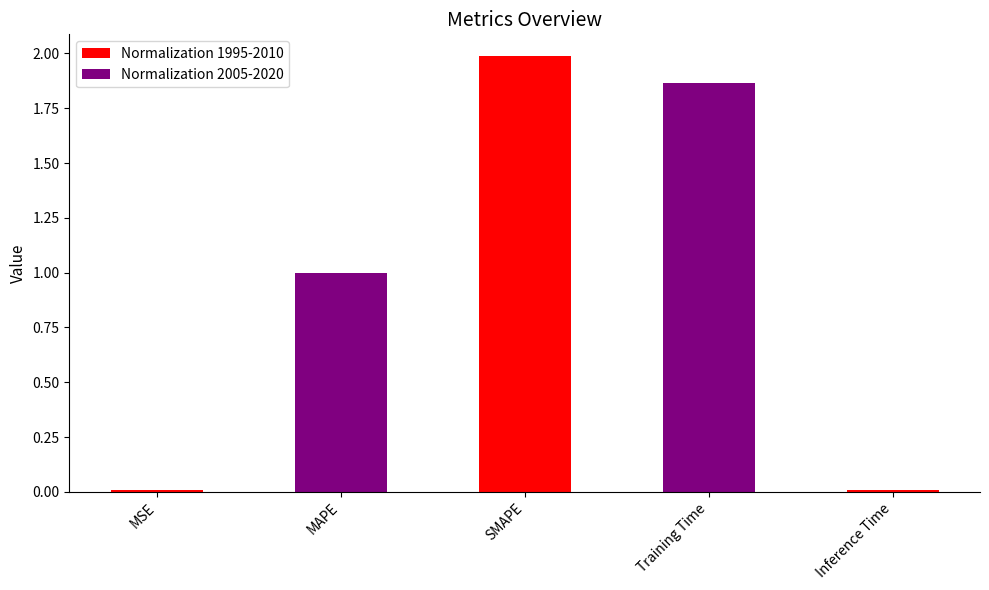

What is the average value?

1.0